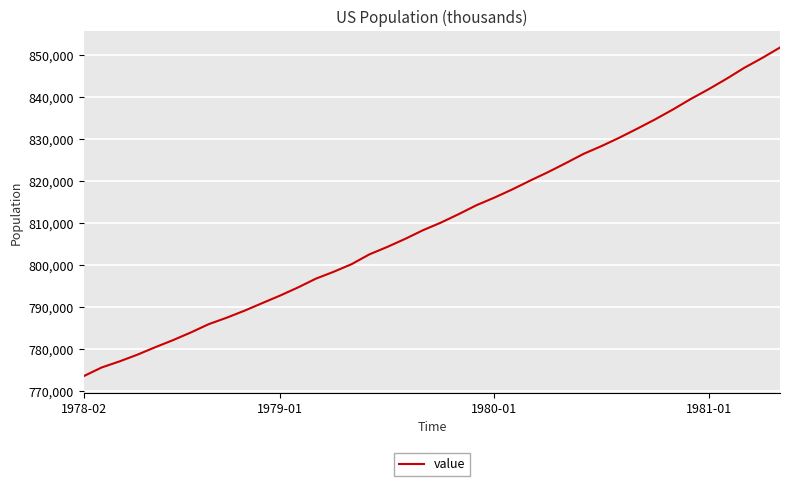

What is the maximum value shown in the chart?

851809